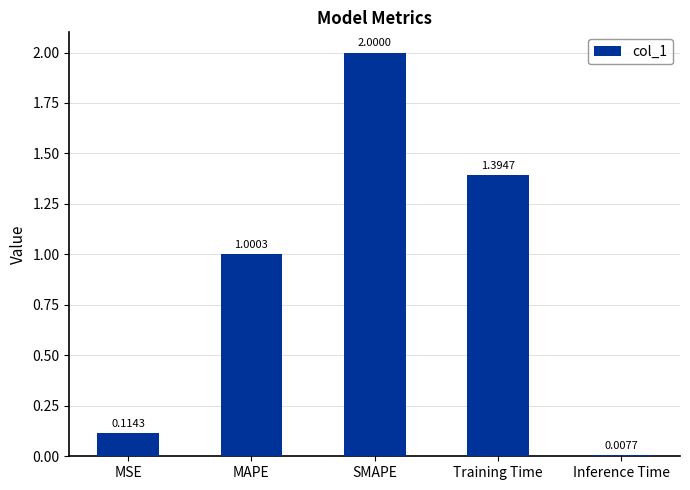

Rank the categories by value from highest to lowest.

SMAPE, Training Time, MAPE, MSE, Inference Time